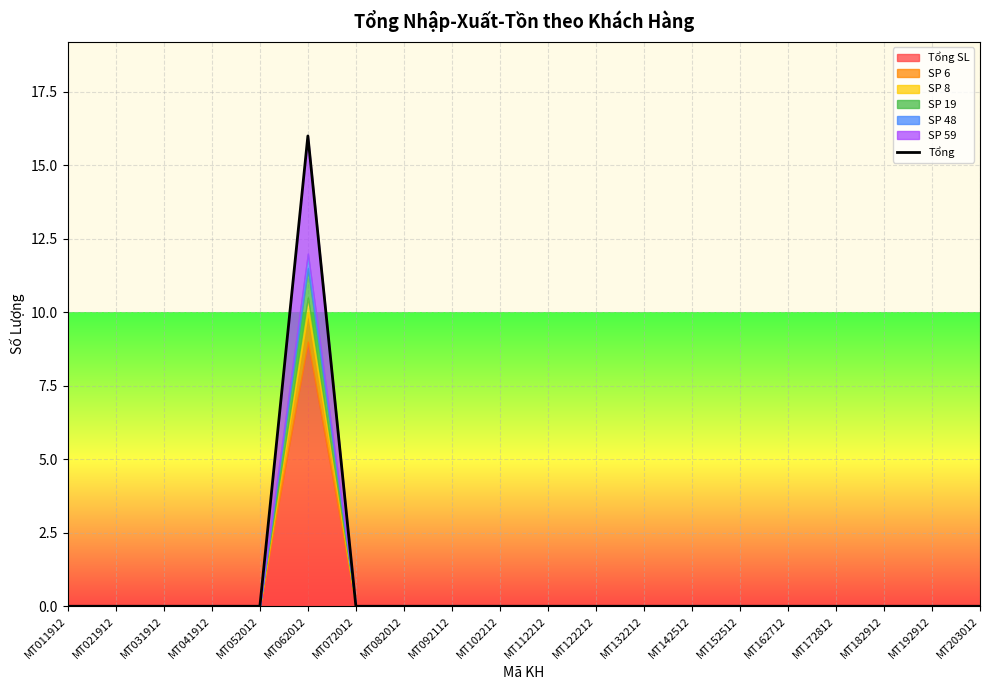

Rank the categories by value from lowest to highest.

MT011912, MT021912, MT031912, MT041912, MT052012, MT072012, MT082012, MT092112, MT102212, MT112212, MT122212, MT132212, MT142512, MT152512, MT162712, MT172812, MT182912, MT192912, MT203012, MT062012